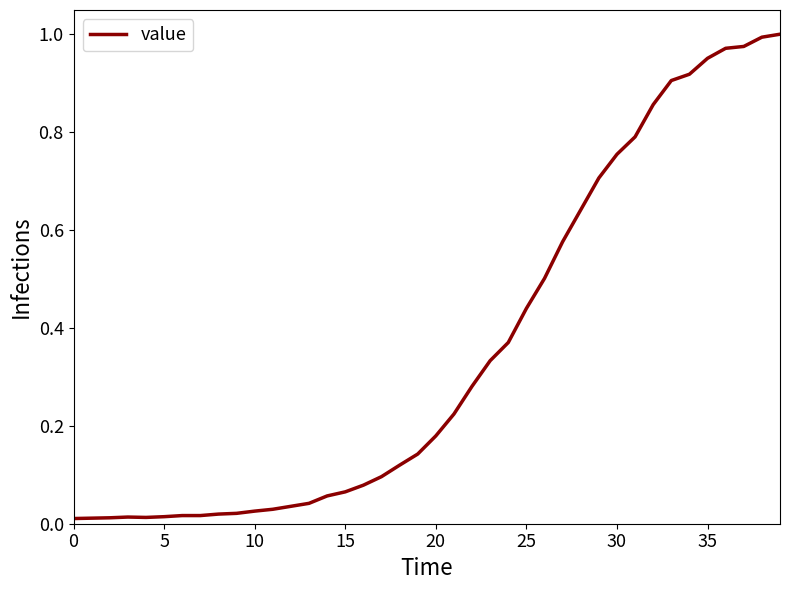

Does the chart have visible grid lines?

No